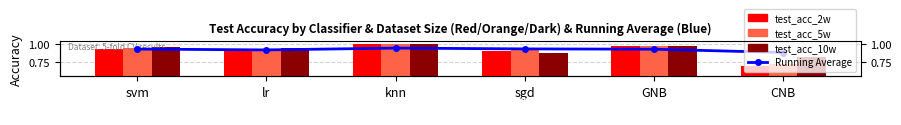

What is the label of the 4th bar from the right?

knn